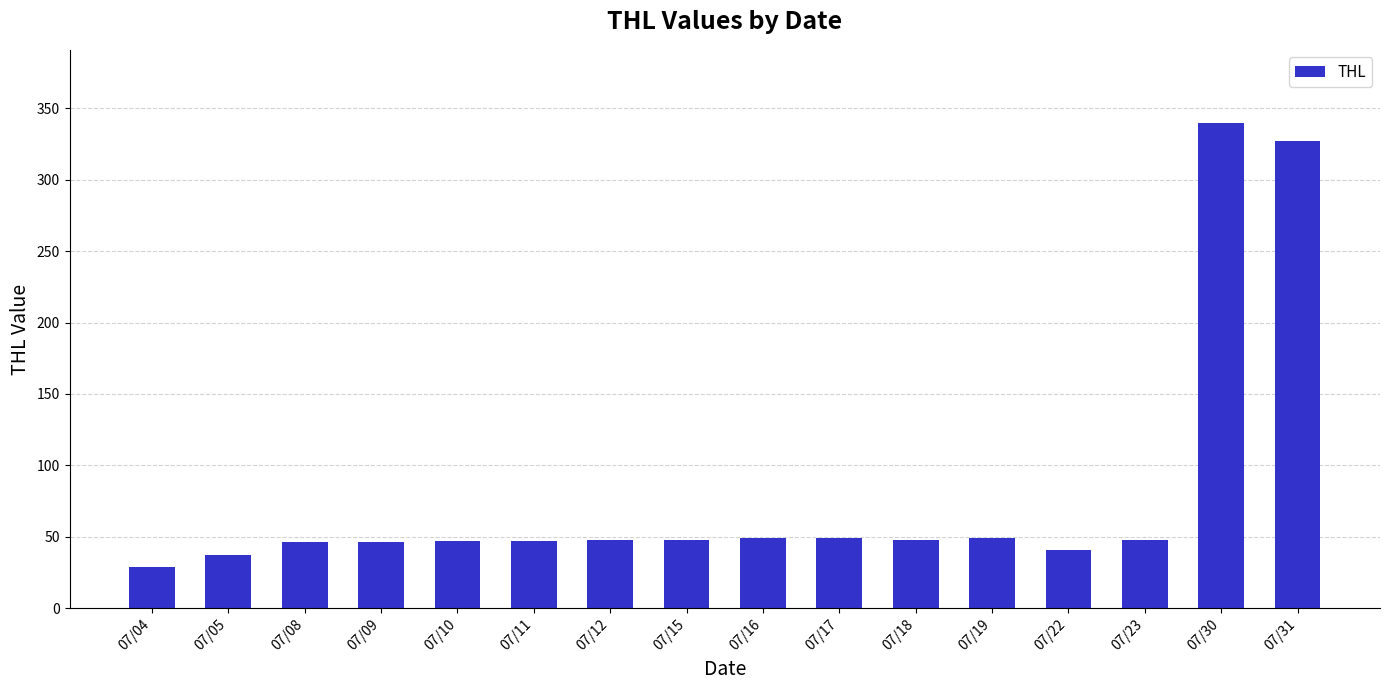

Approximately how many times larger is the value at 07/22 compared to 07/11?

0.9